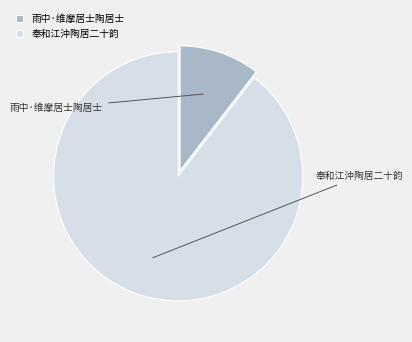

What percentage is NOT represented by 奉和江沖陶居二十韵?

10.5%